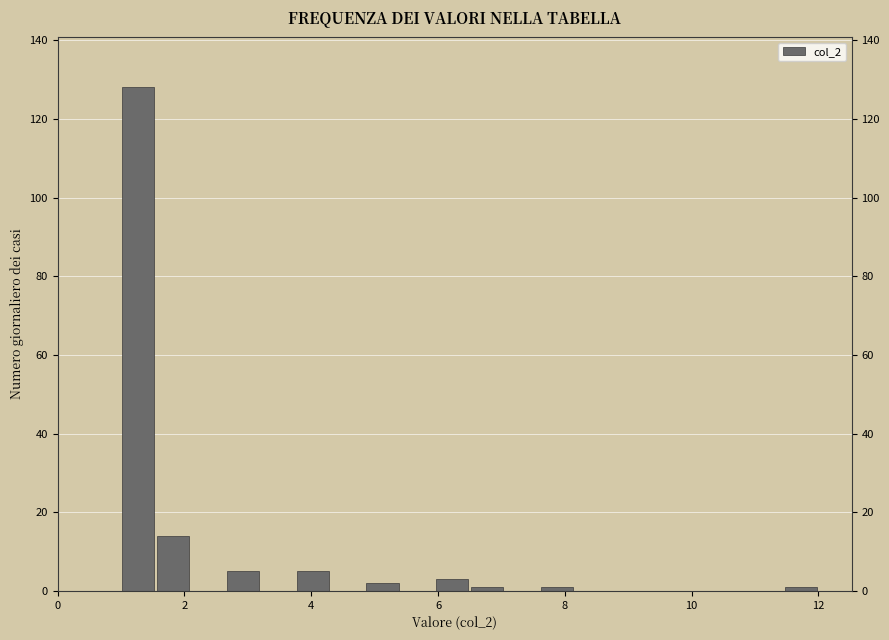

Around what value on the x-axis is the tallest bar? Give the approximate position of its centre, as read against the axis.

1.2